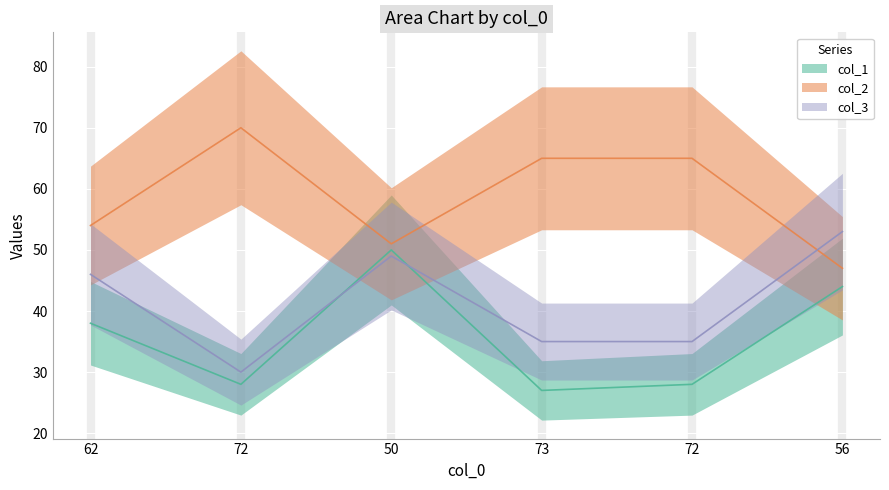

What is the smallest value displayed?

27